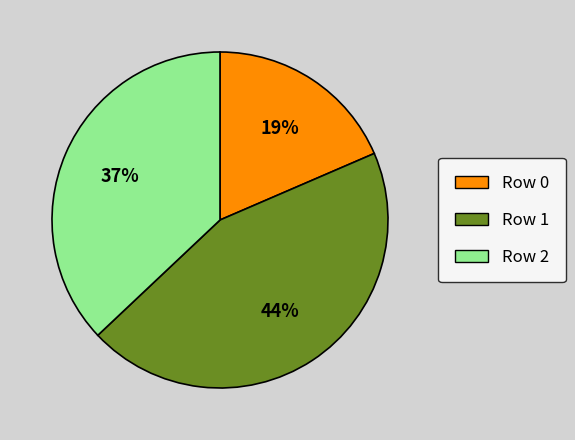

To the nearest percent, what portion does Row 0 represent?

19%